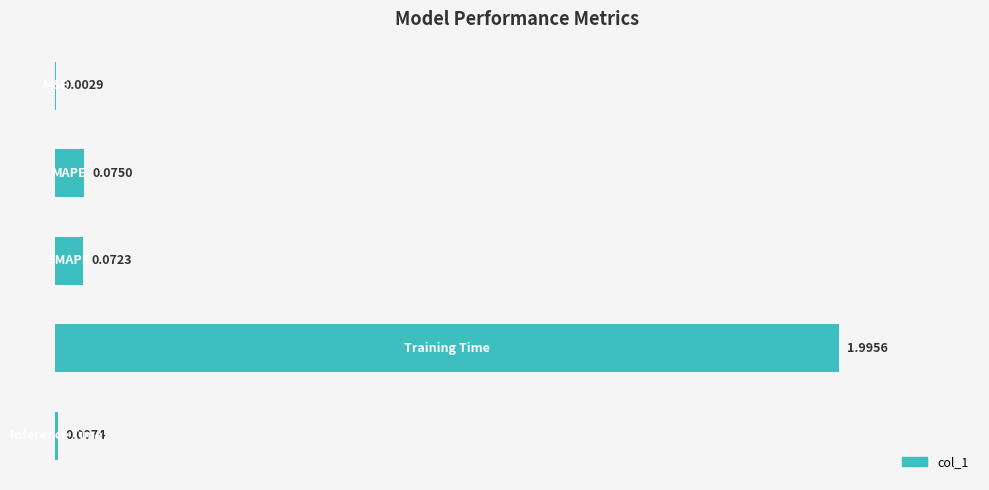

What is the sum of all values?

2.2